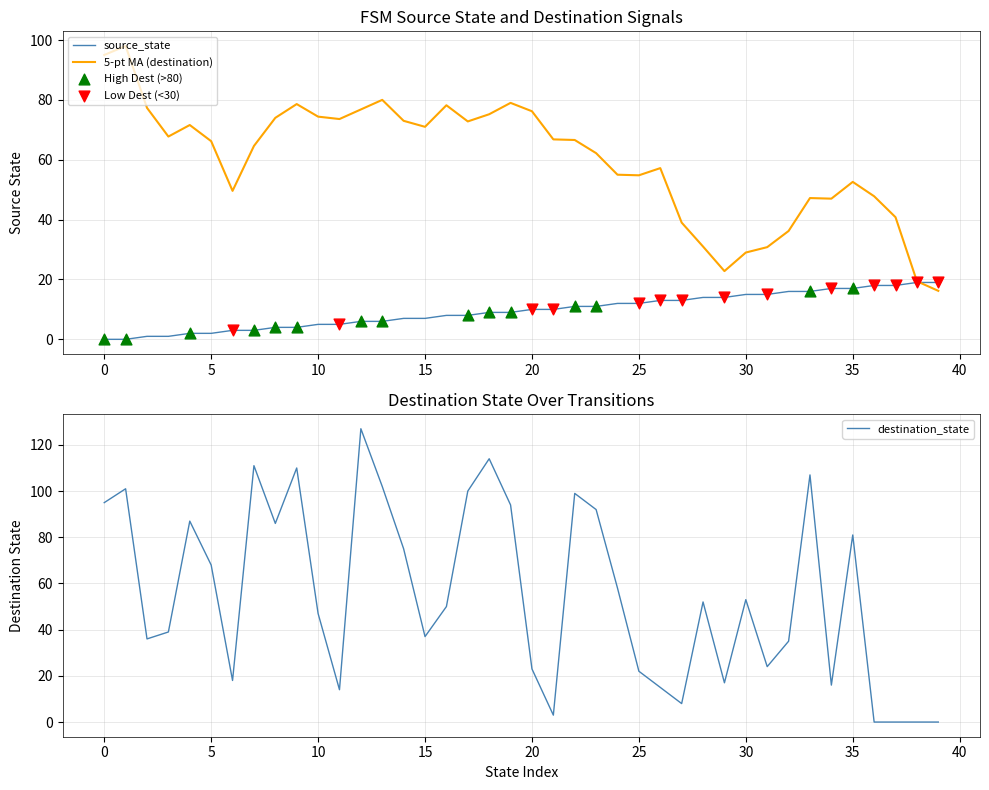

Is the value of source_state at 6 greater than the value of destination_state at 20?

No